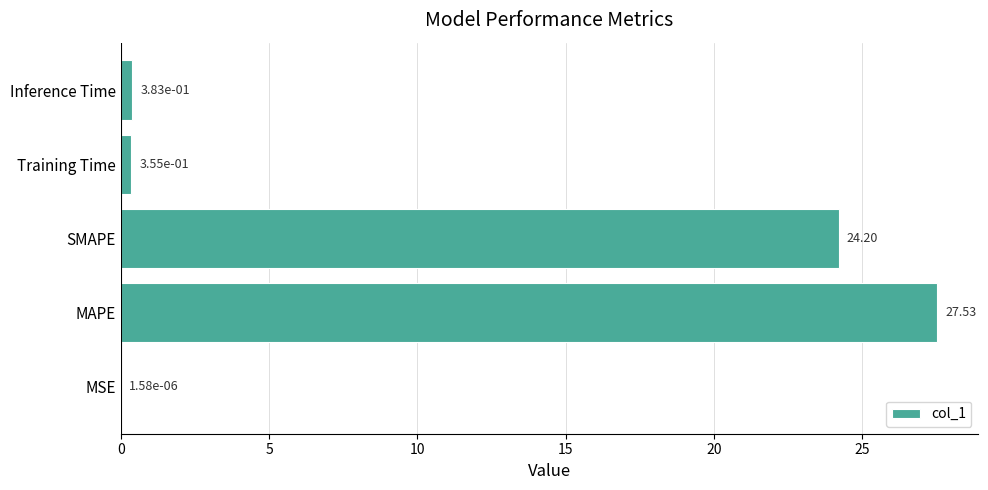

What is the change in value from MSE to MAPE?

+27.5